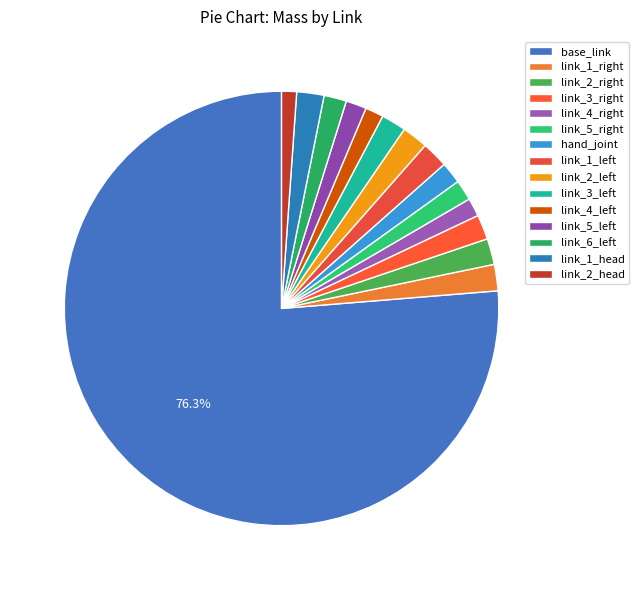

To the nearest percent, what portion does link_2_head represent?

1%